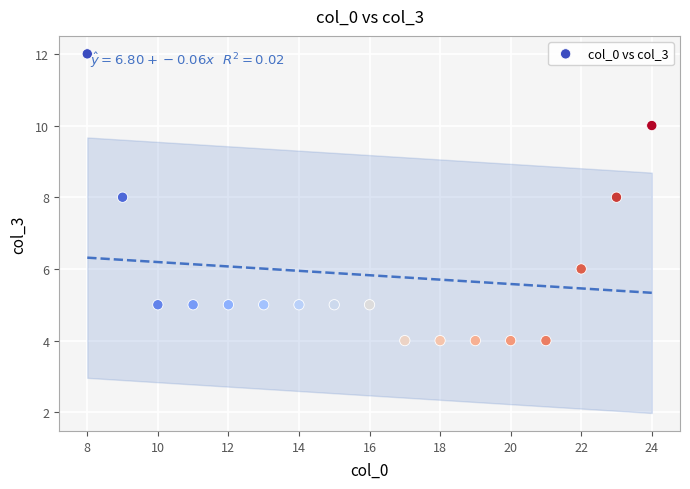

What is the range of Y values (max minus min)?

8